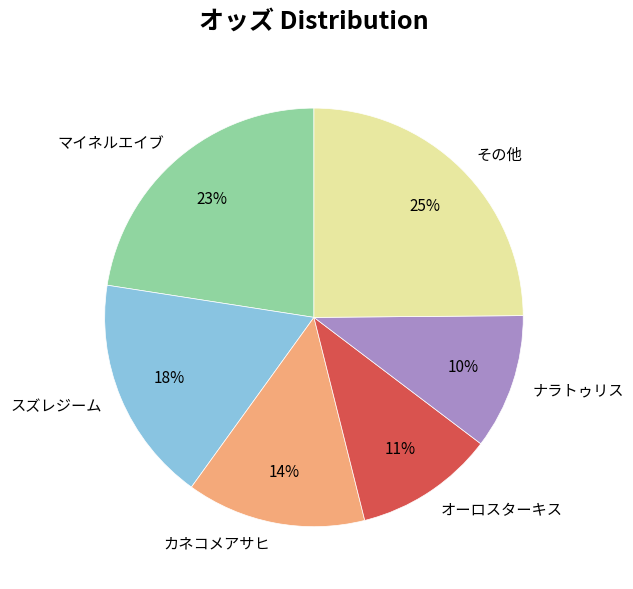

The マイネルエイブ slice represents 30% of the pie. True or false?

False